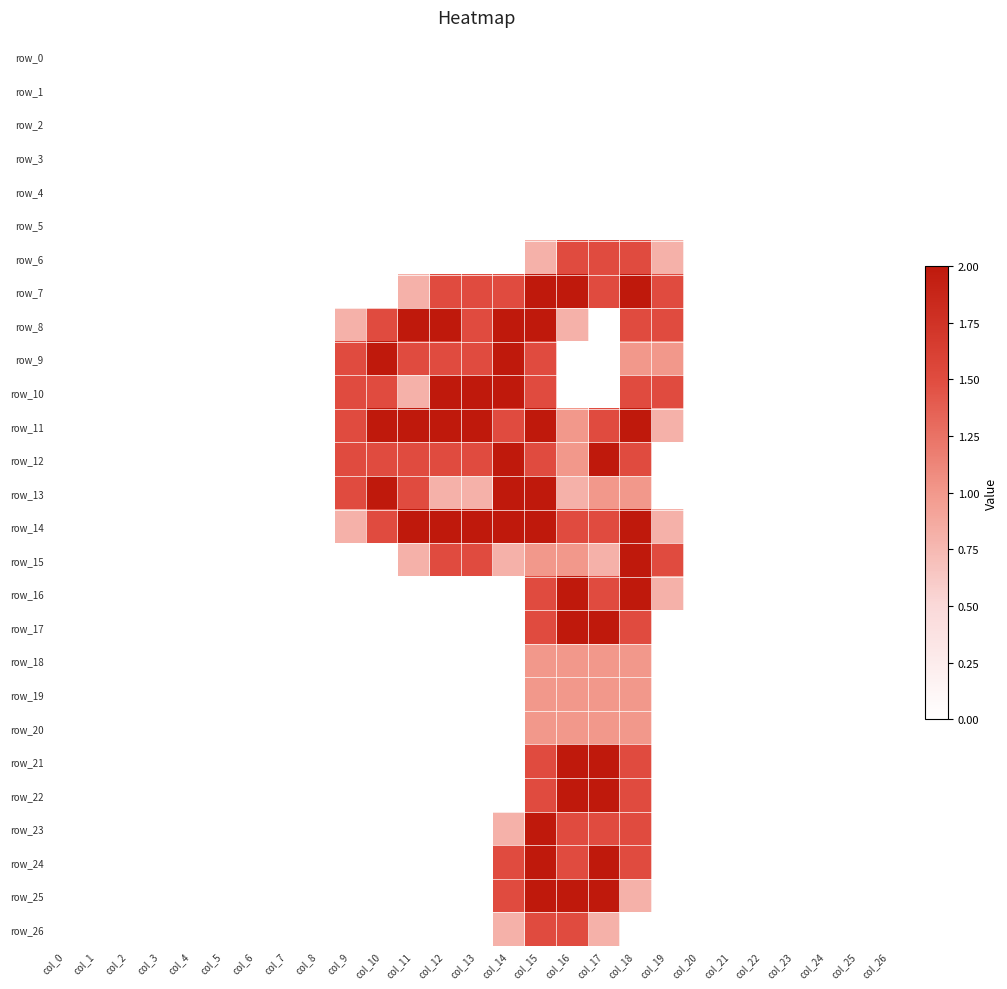

At col_16, list the series in order from smallest to largest.

row_0, row_1, row_2, row_3, row_4, row_5, row_9, row_10, row_8, row_13, row_11, row_12, row_15, row_18, row_19, row_20, row_6, row_14, row_23, row_24, row_26, row_7, row_16, row_17, row_21, row_22, row_25